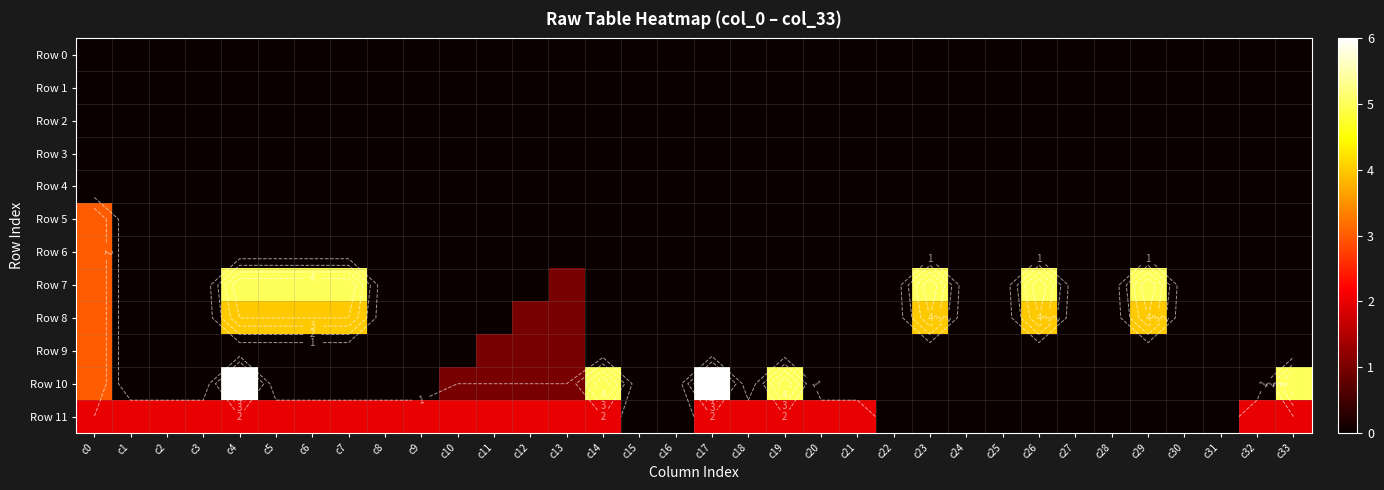

How many positive values does the Row 6 series have?

1